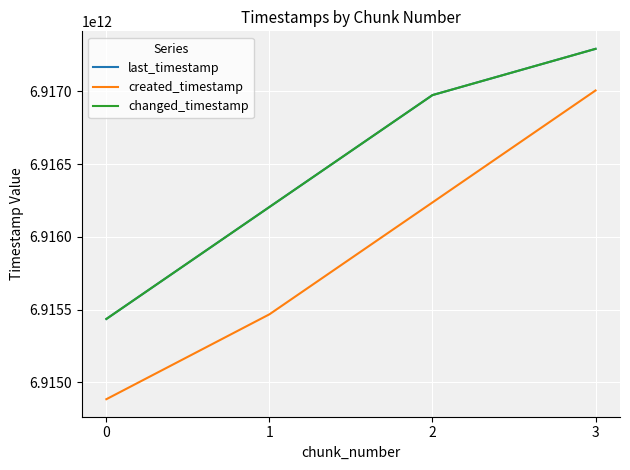

Does the chart display data point markers on the line(s)?

No